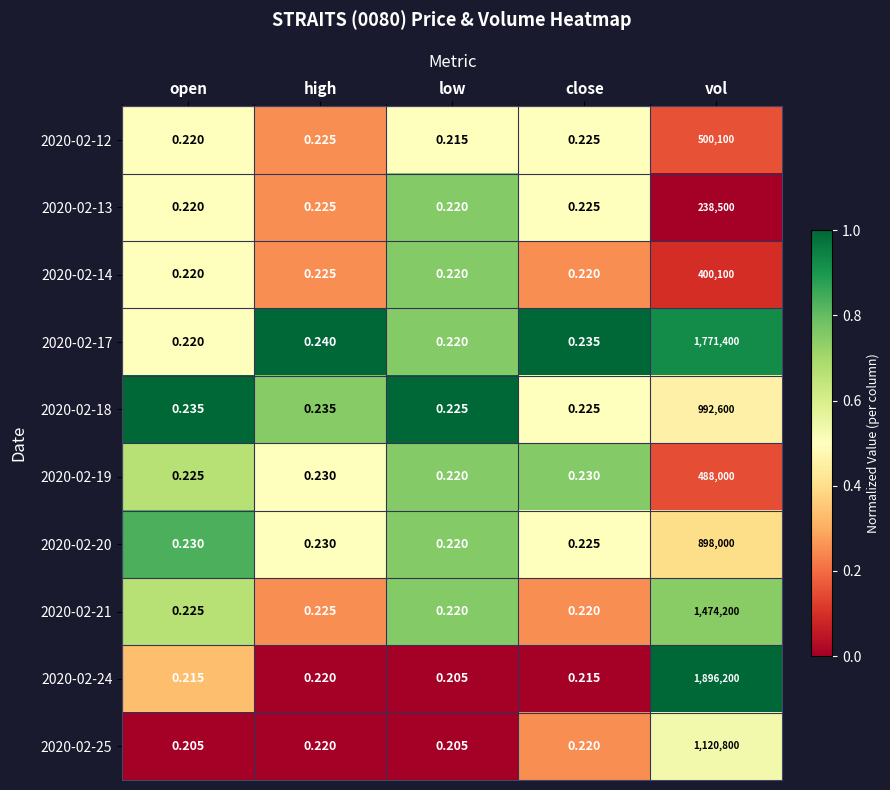

What is the total value across all series at high?

2.3